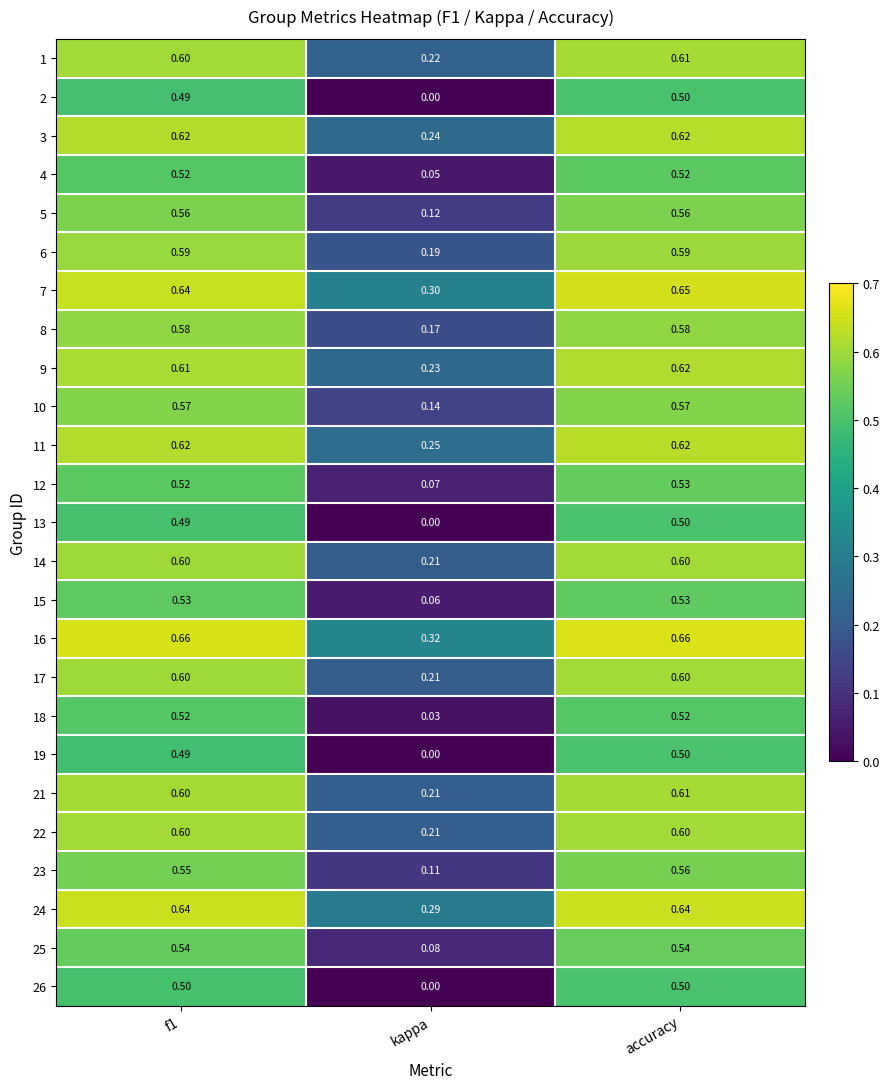

Is the value of 8 at accuracy greater than the value of 6 at kappa?

Yes